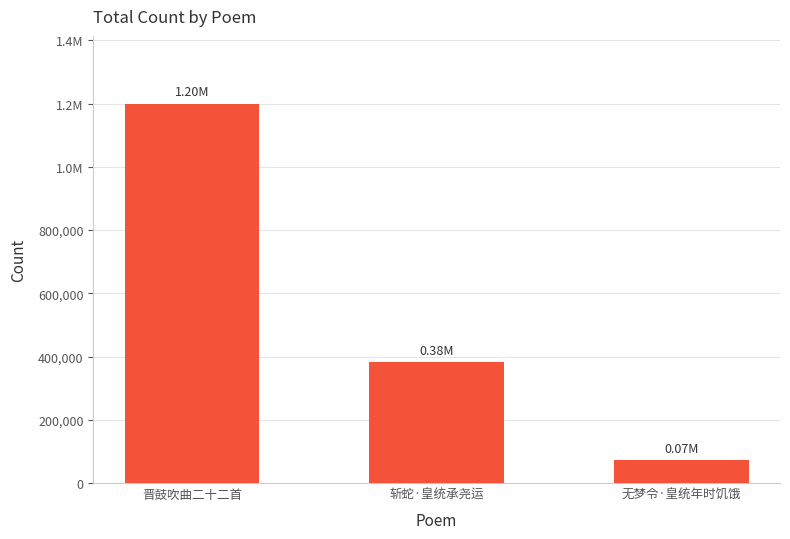

How many values are between 71813 and 1198670?

3